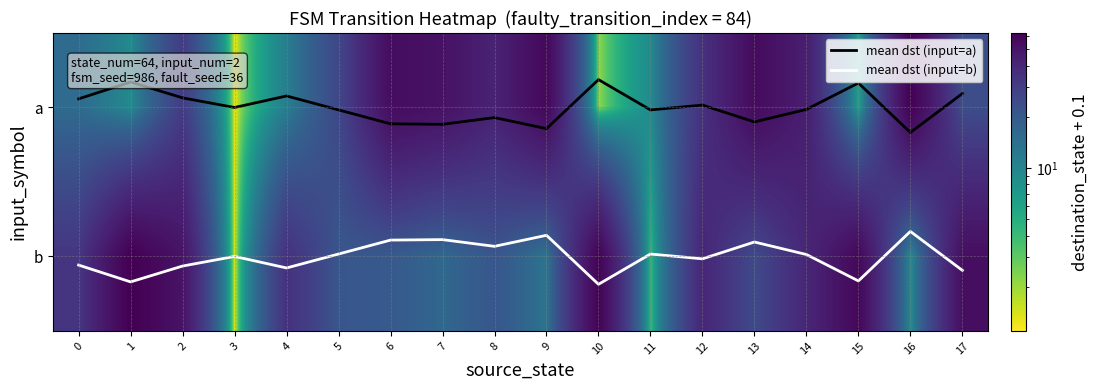

Is it true that a equals 24.5 at 0?

False